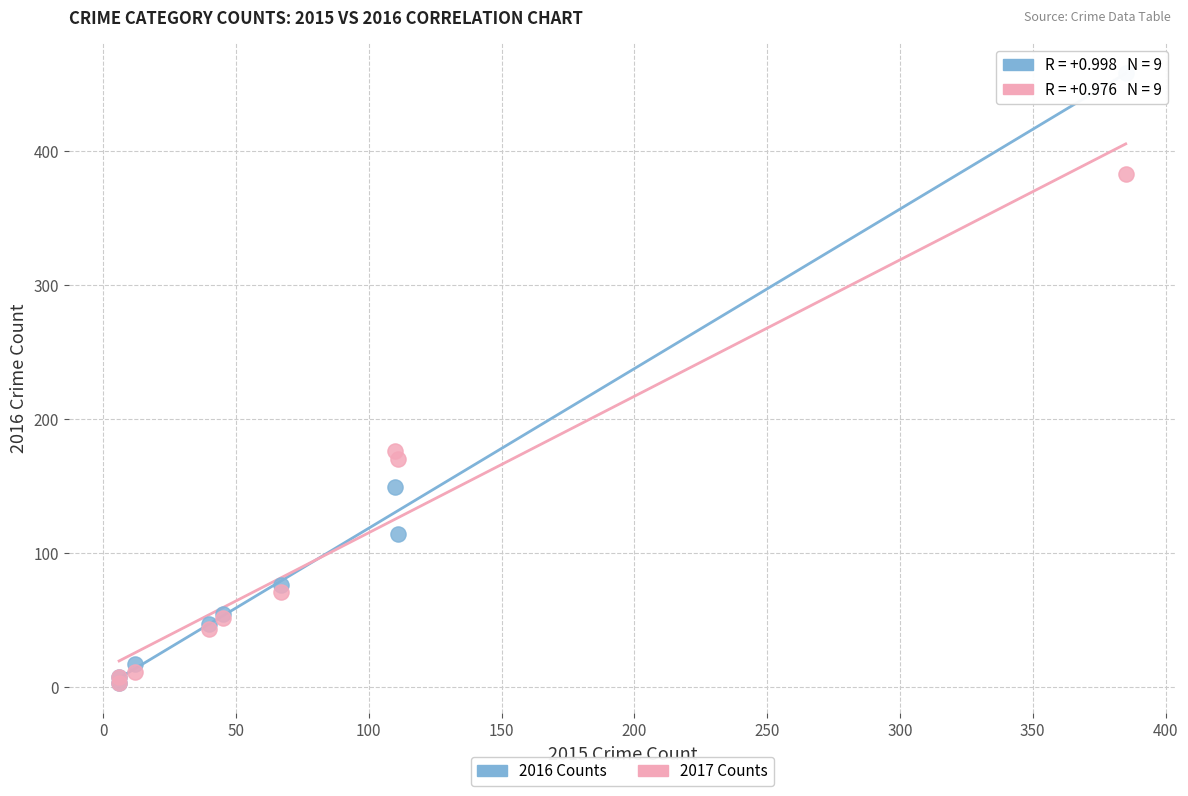

What are all the series names shown in the legend?

2016 Counts, 2017 Counts